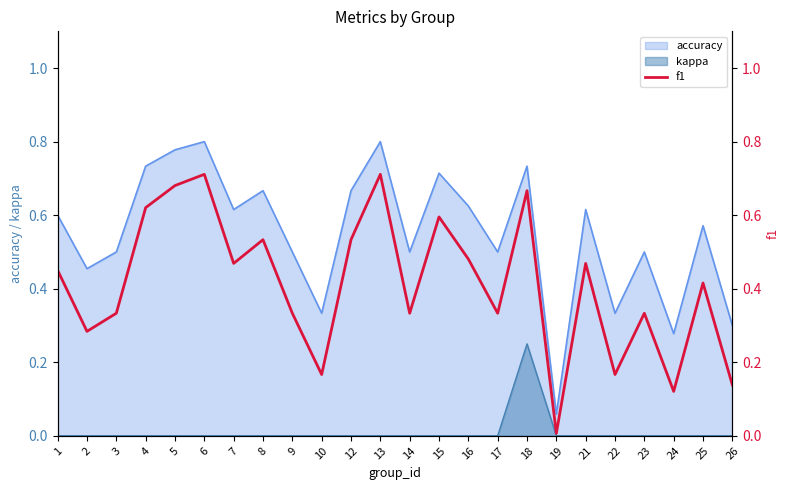

At which category does the data reach its first local valley?

2